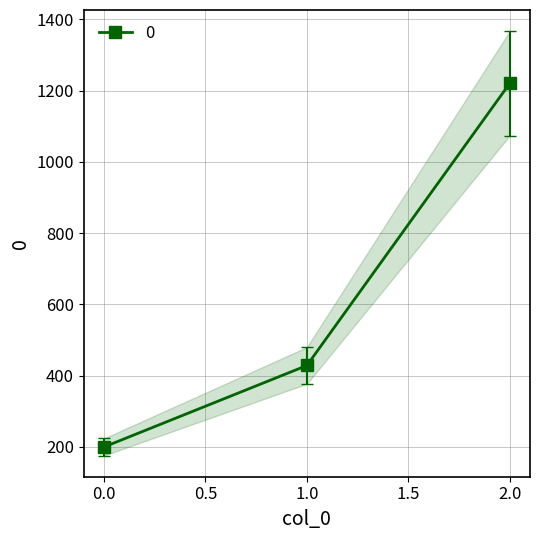

What is the sum of the values at 1 and 2?

1450.7